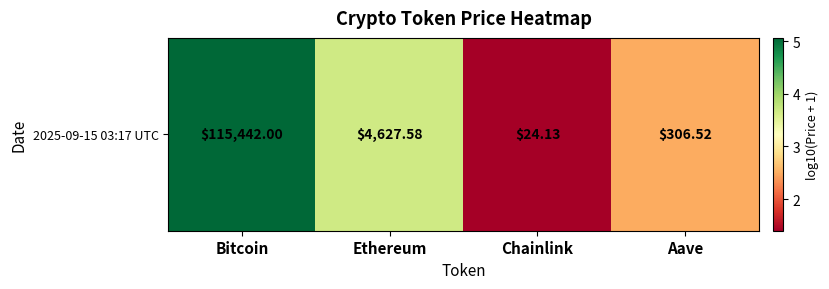

Where does the data first go above 3?

Bitcoin